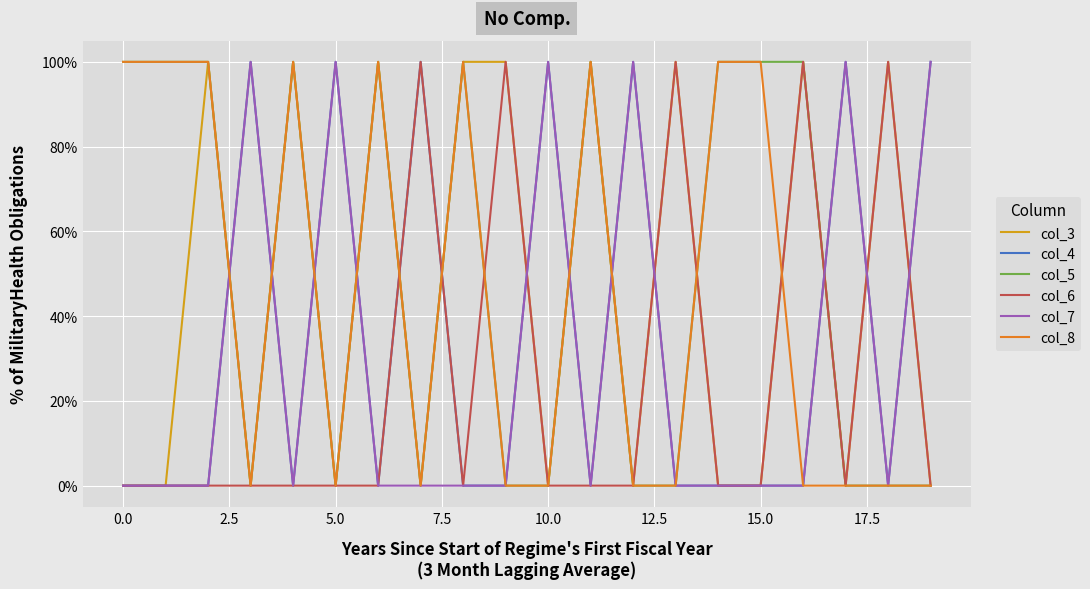

What are all the series names shown in the legend?

col_3, col_4, col_5, col_6, col_7, col_8